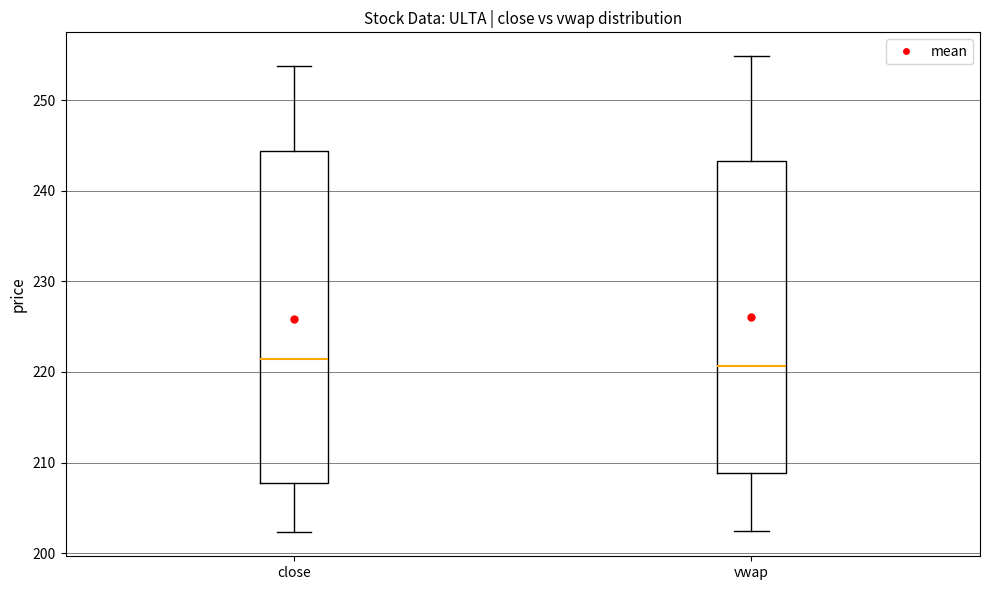

Where does the upper whisker of the box for close end on the y-axis? The values are not printed on the chart, so give them approximately, as read against the axis.

254